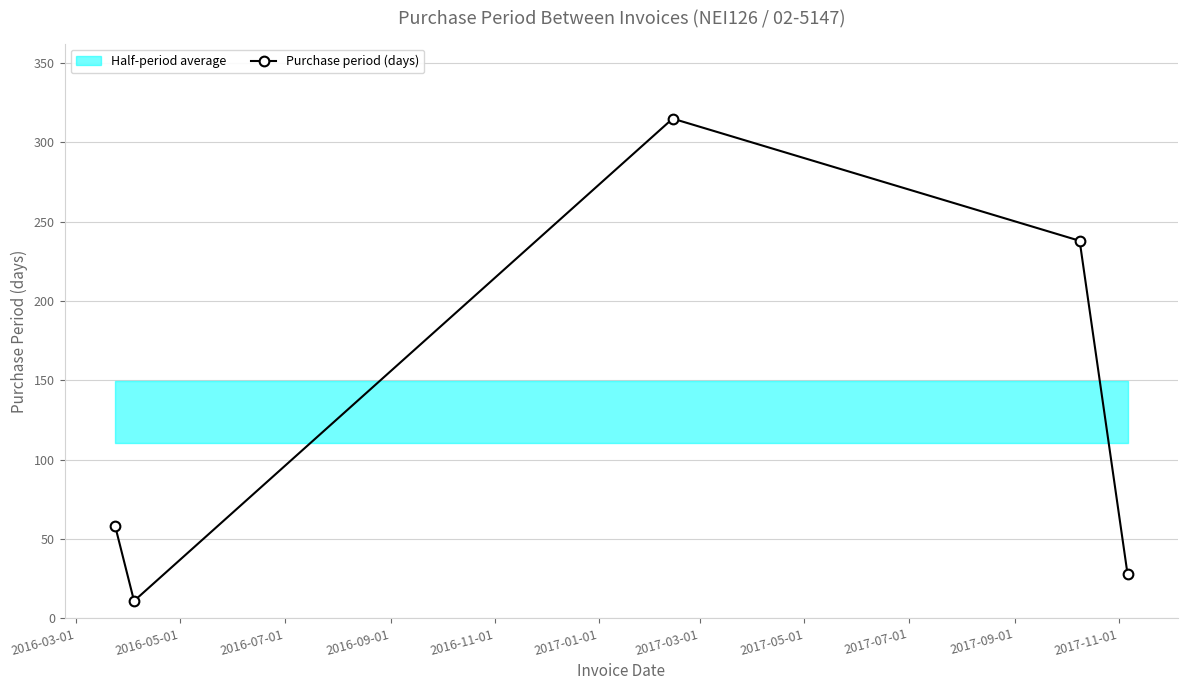

True or false: Purchase period (days) has more than 0 interior local peaks.

True